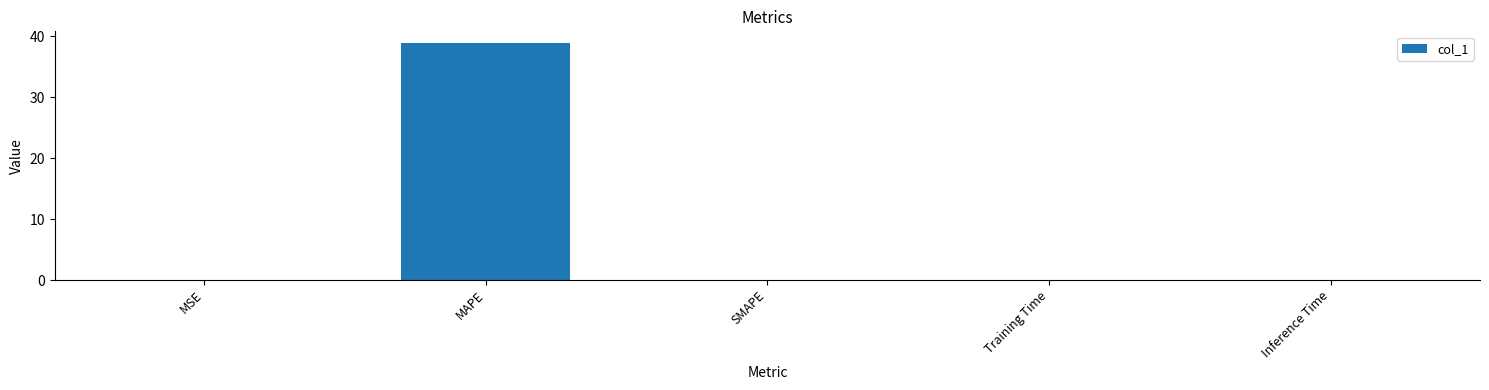

Which label corresponds to the largest value in the chart?

MAPE